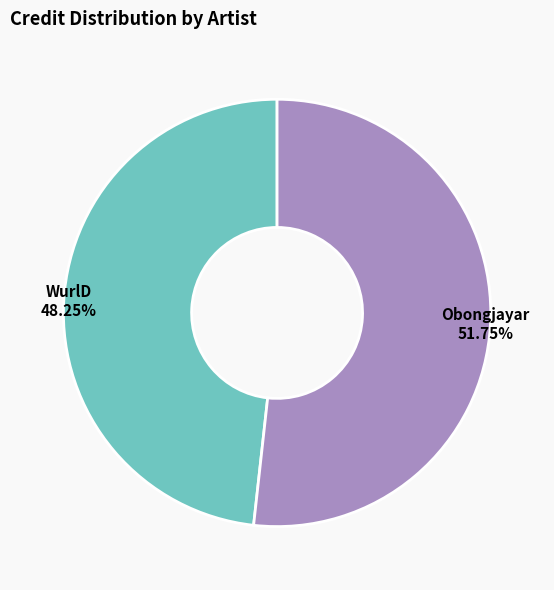

Does any single category account for the majority?

Yes